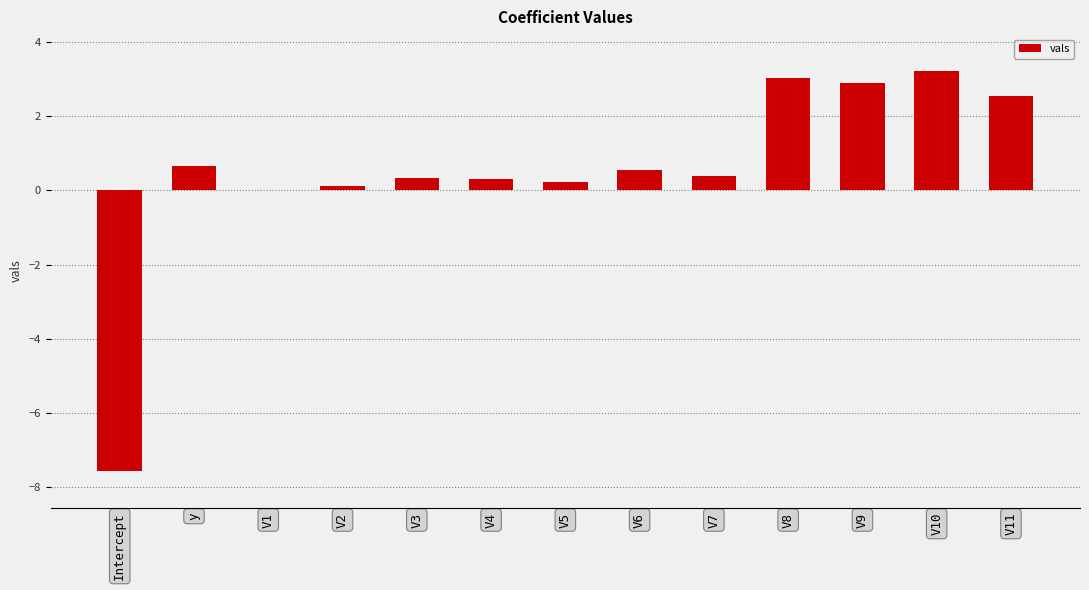

True or false: the data shows 1.6 at V11.

False